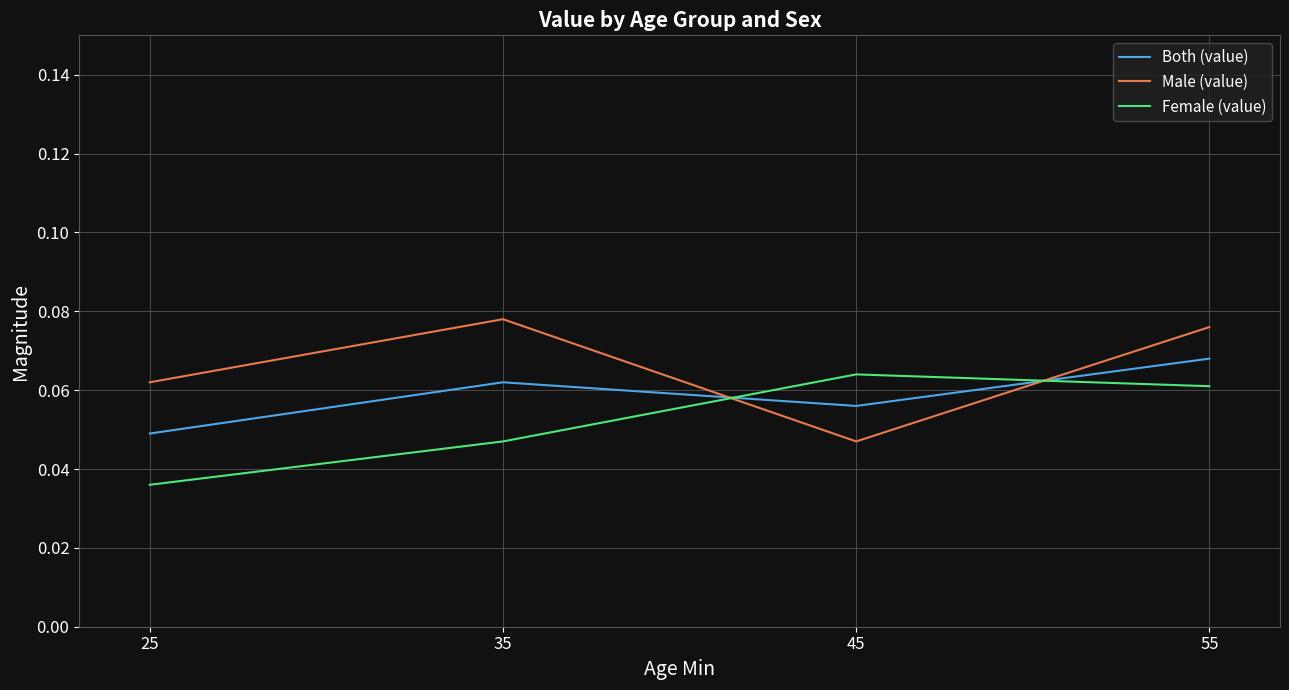

Where do Male (value) and Female (value) first cross each other?

35 and 45